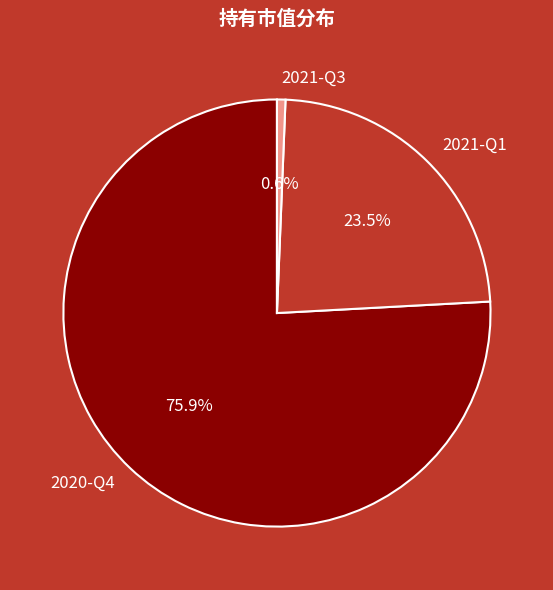

Rank the categories by value from highest to lowest.

2020-Q4, 2021-Q1, 2021-Q3